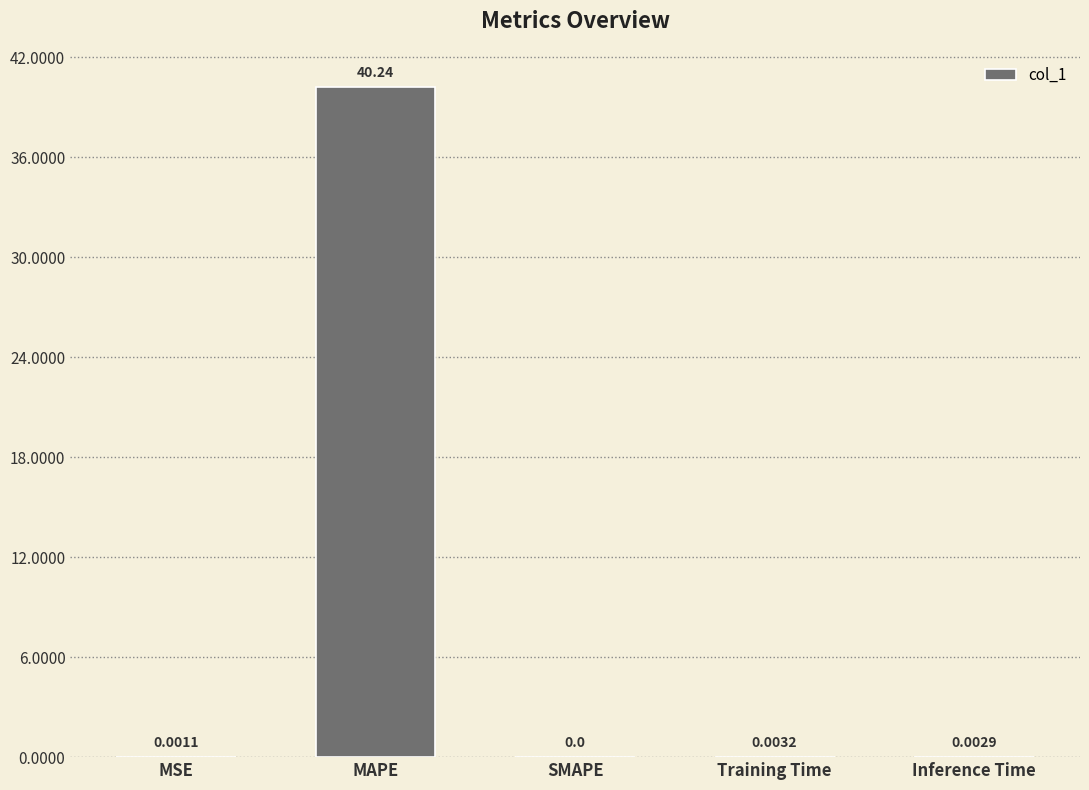

At which label is the value closest to 20?

Training Time